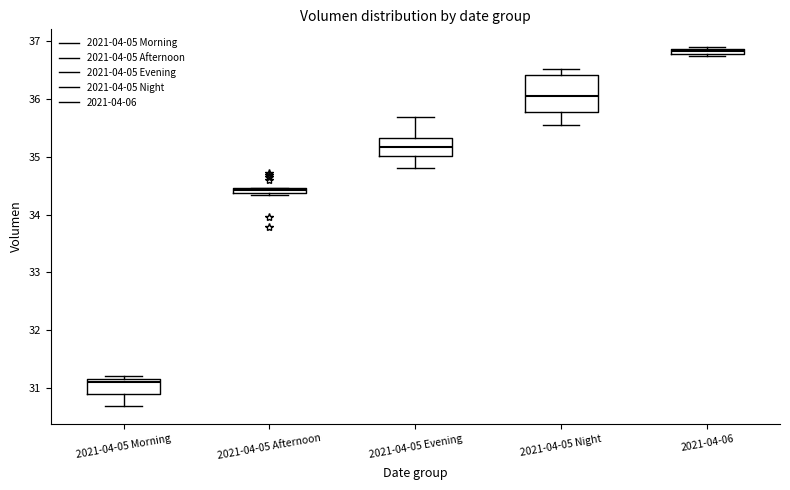

Which box is the tallest, from its lower edge to its upper edge?

2021-04-05 Night